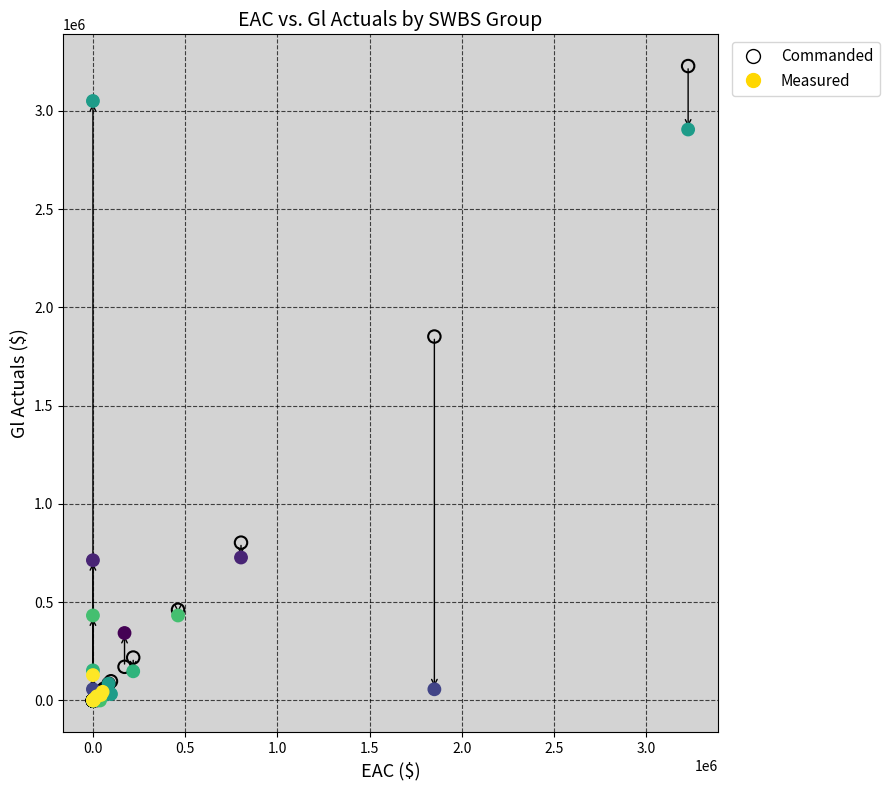

In the Measured series, what Y value is closest to 1524854?

727404.5